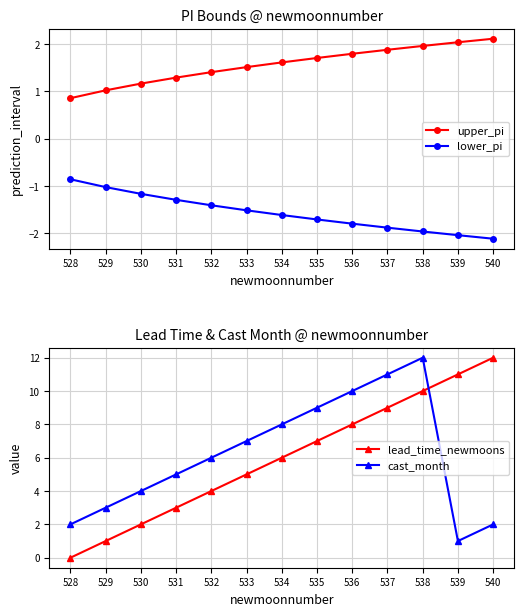

Is it true that lead_time_newmoons equals 2.9 at 533?

False